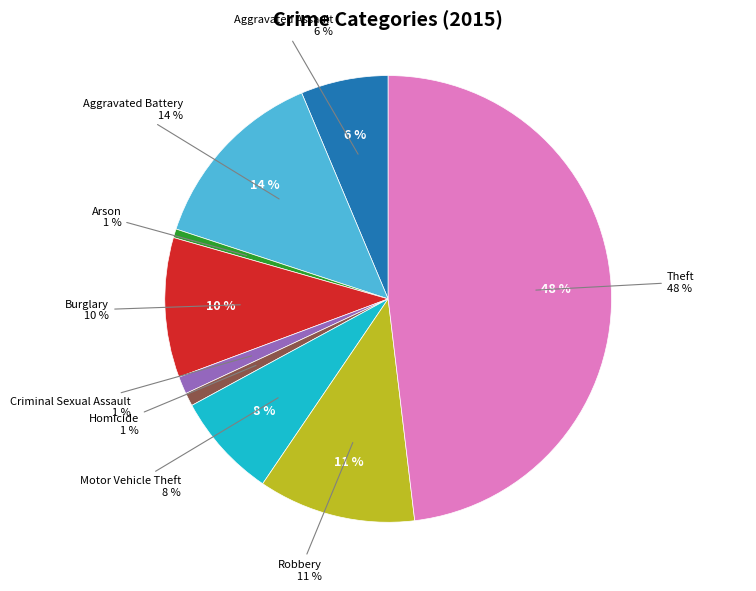

How many slices are in this pie chart?

9